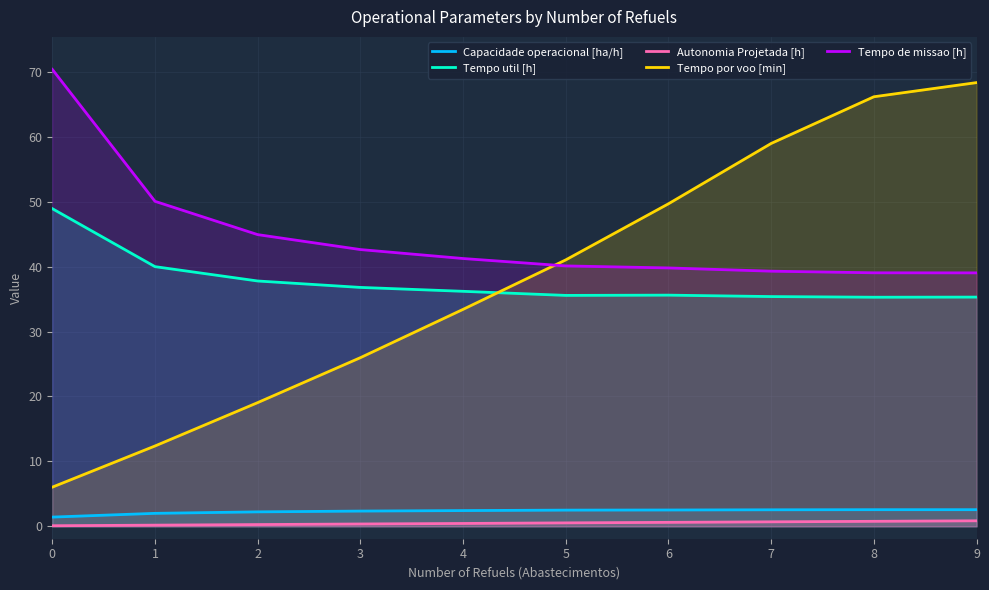

What is the spread (max minus min) of values at 5?

40.5